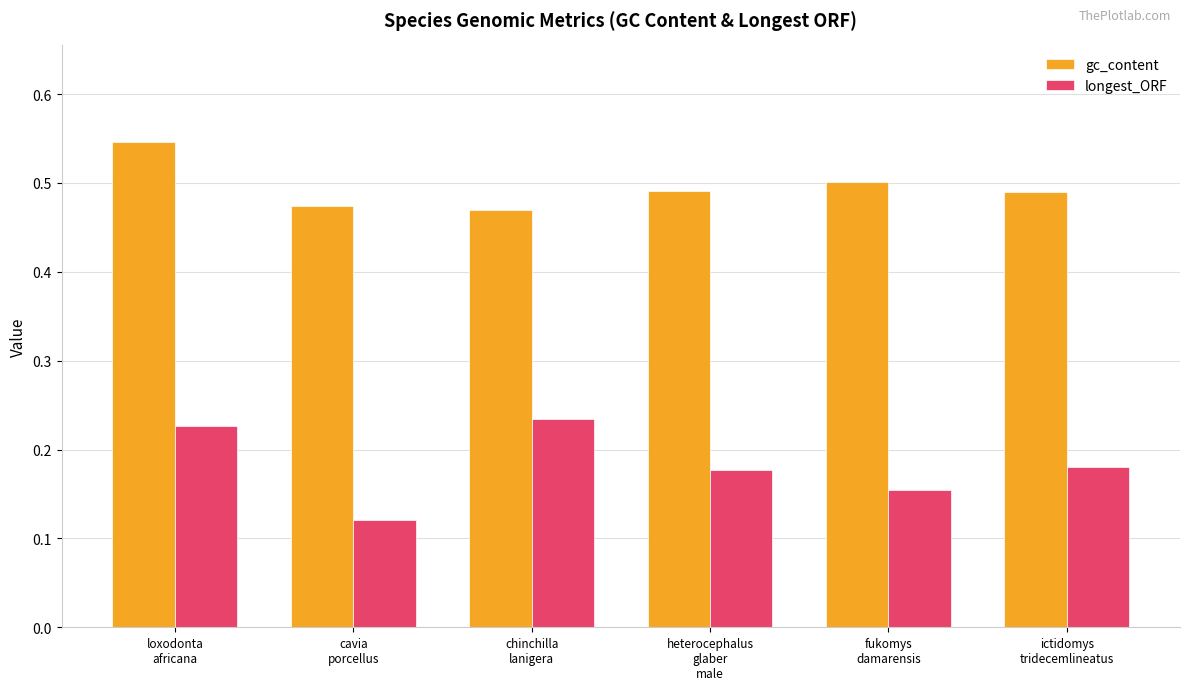

Which category has the highest value across all series?

loxodonta
africana